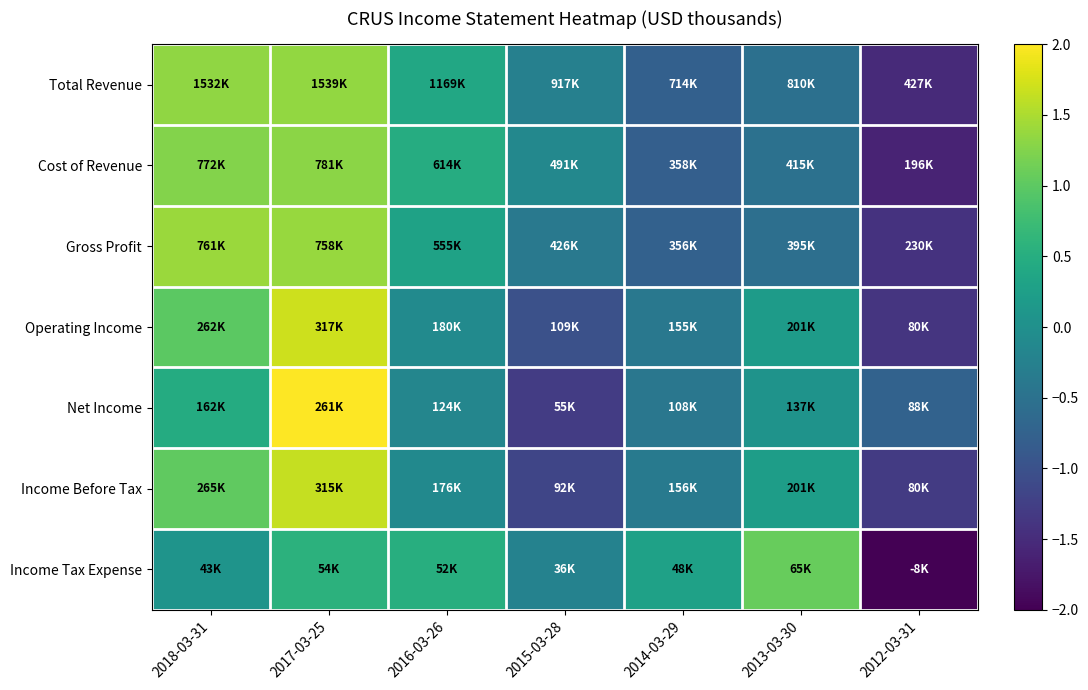

At which category is the sum across all series the highest?

2017-03-25